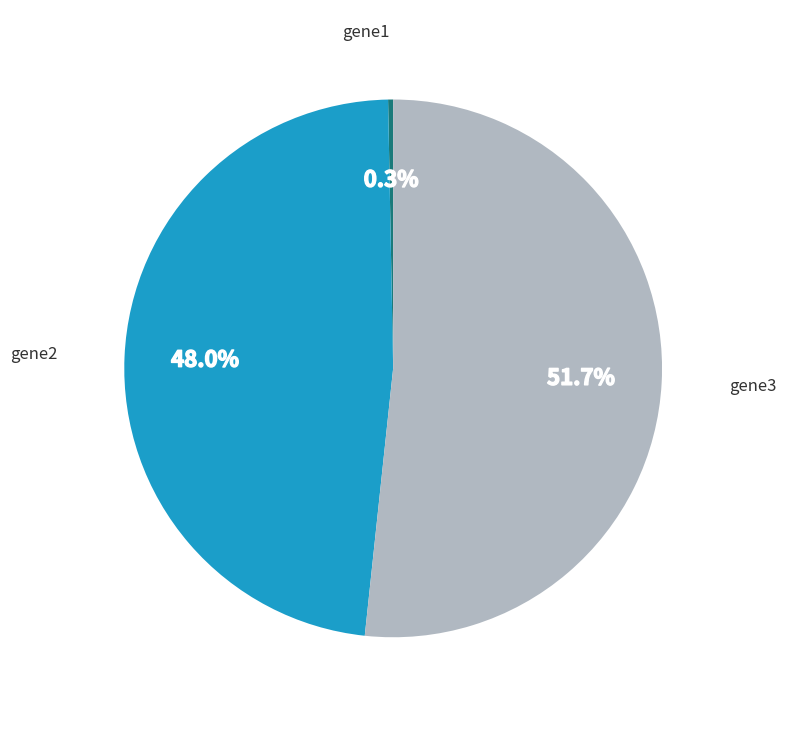

The gene3 slice represents 52% of the pie. True or false?

True